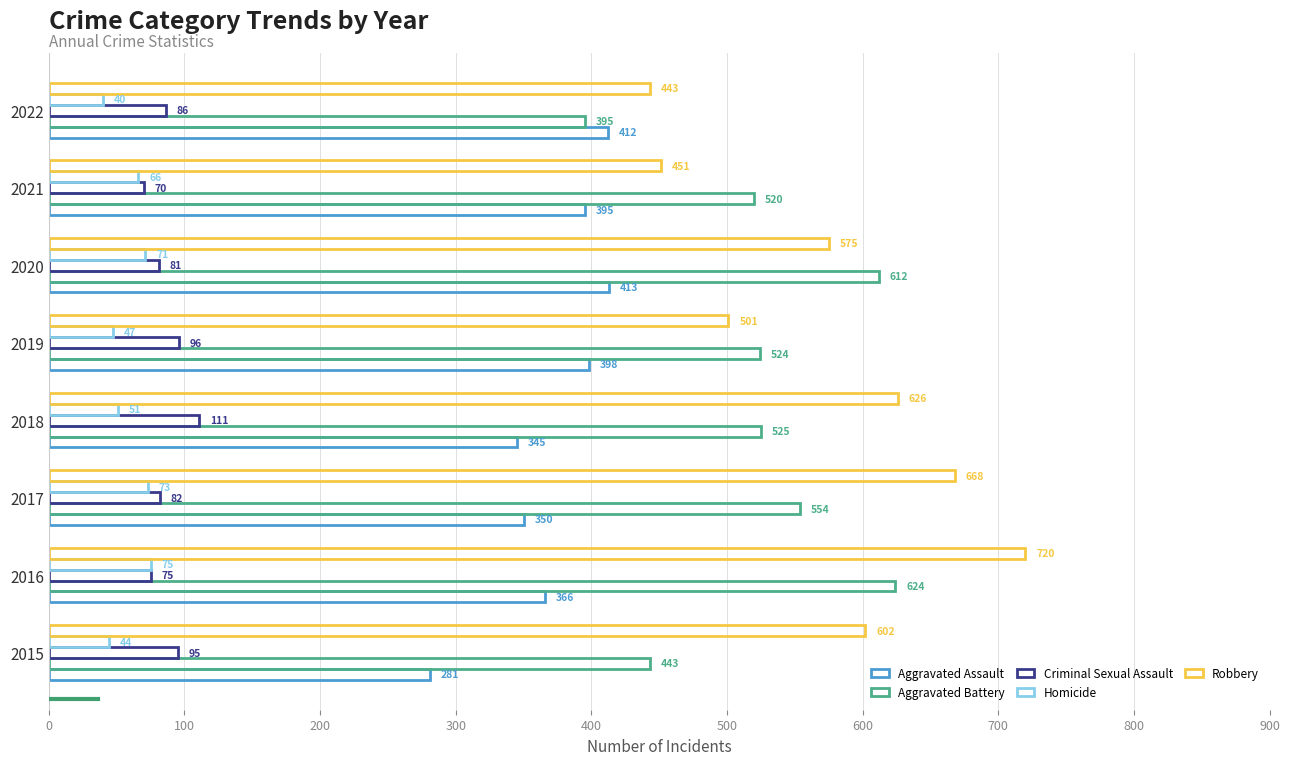

How many values in the Aggravated Assault series are below 395?

4